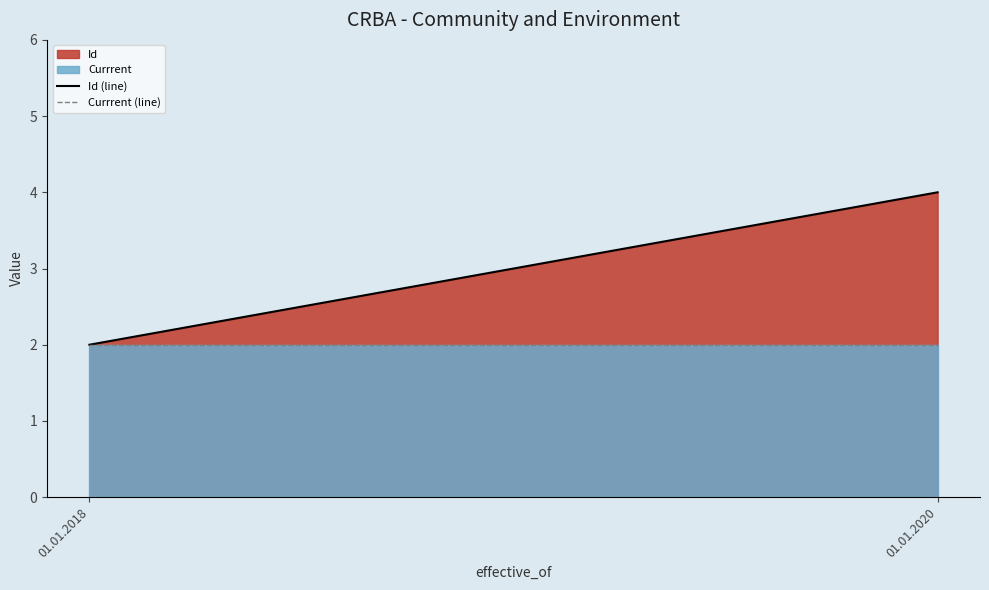

The Currrent (line) series shows 2 at 01.01.2020. True or false?

True